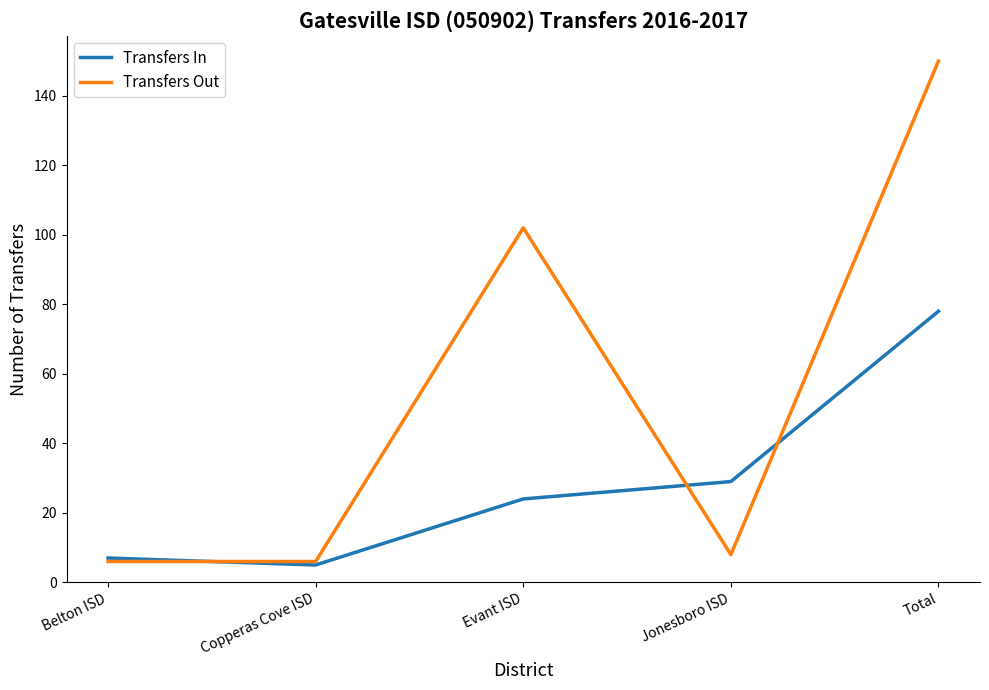

In Transfers Out, how many points are higher than both neighbors (excluding endpoints)?

1